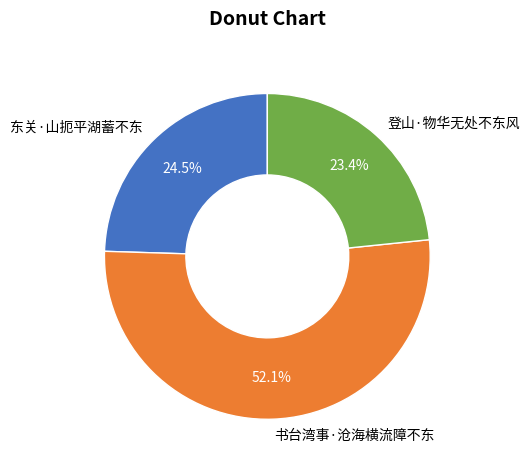

What percentage do 书台湾事·沧海横流障不东 and 东关·山扼平湖蓄不东 together represent?

76.6%